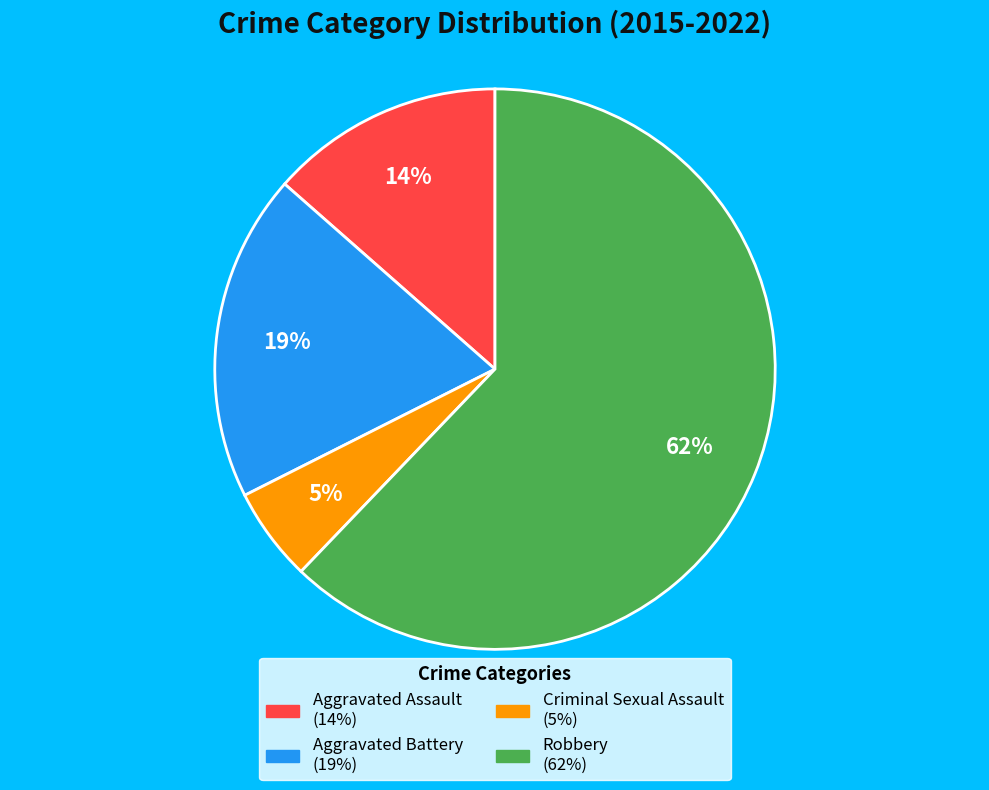

True or false: Aggravated Assault accounts for 14% of the total.

True